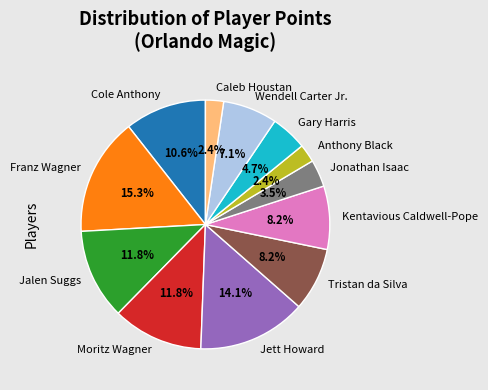

Is Cole Anthony the majority of the pie?

No